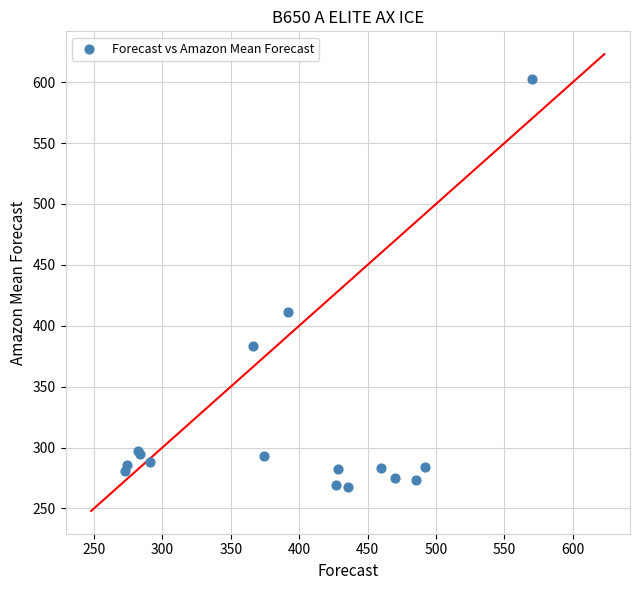

What Y value in the scatter plot is closest to 435?

411